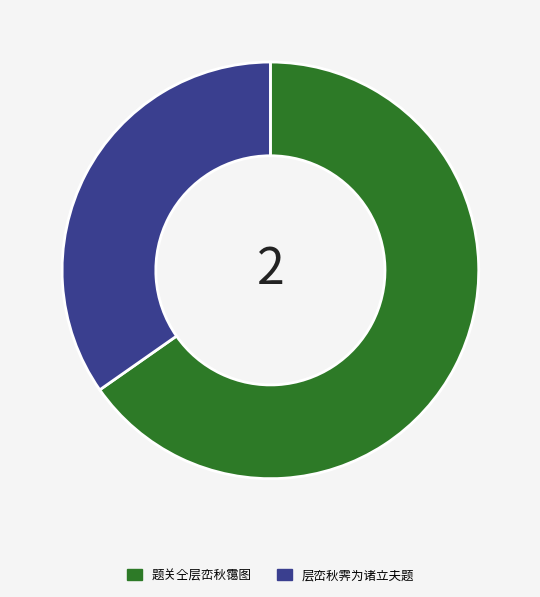

Is it true that 层峦秋霁为诸立夫题 is 35% of the pie?

True